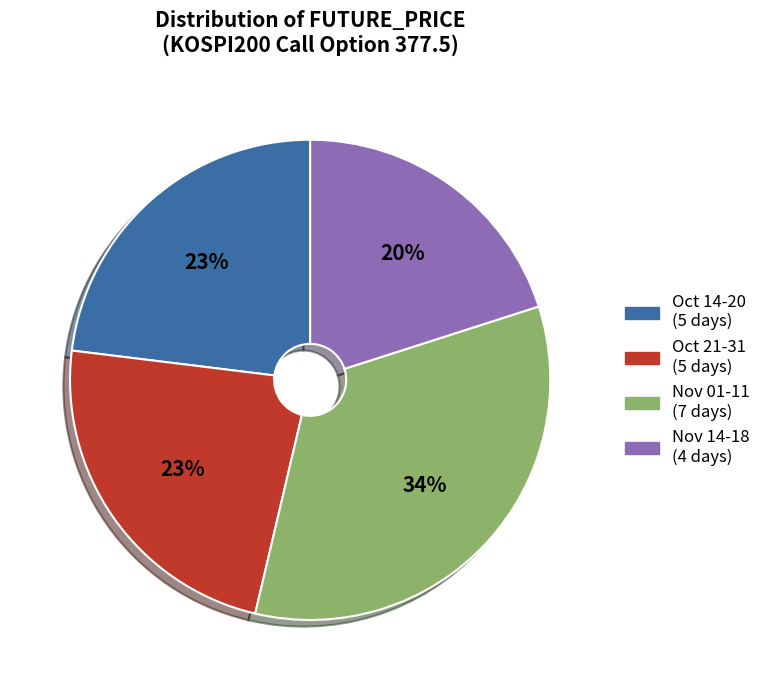

Count the number of slices in the pie.

4